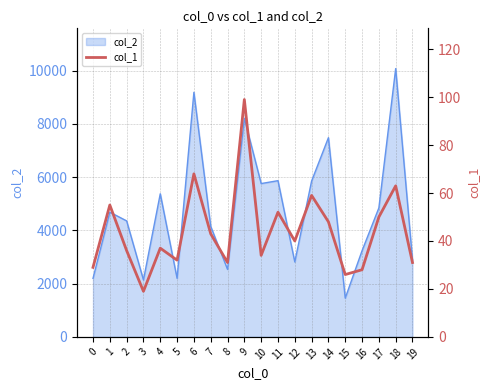

What is the sum of all values?

880